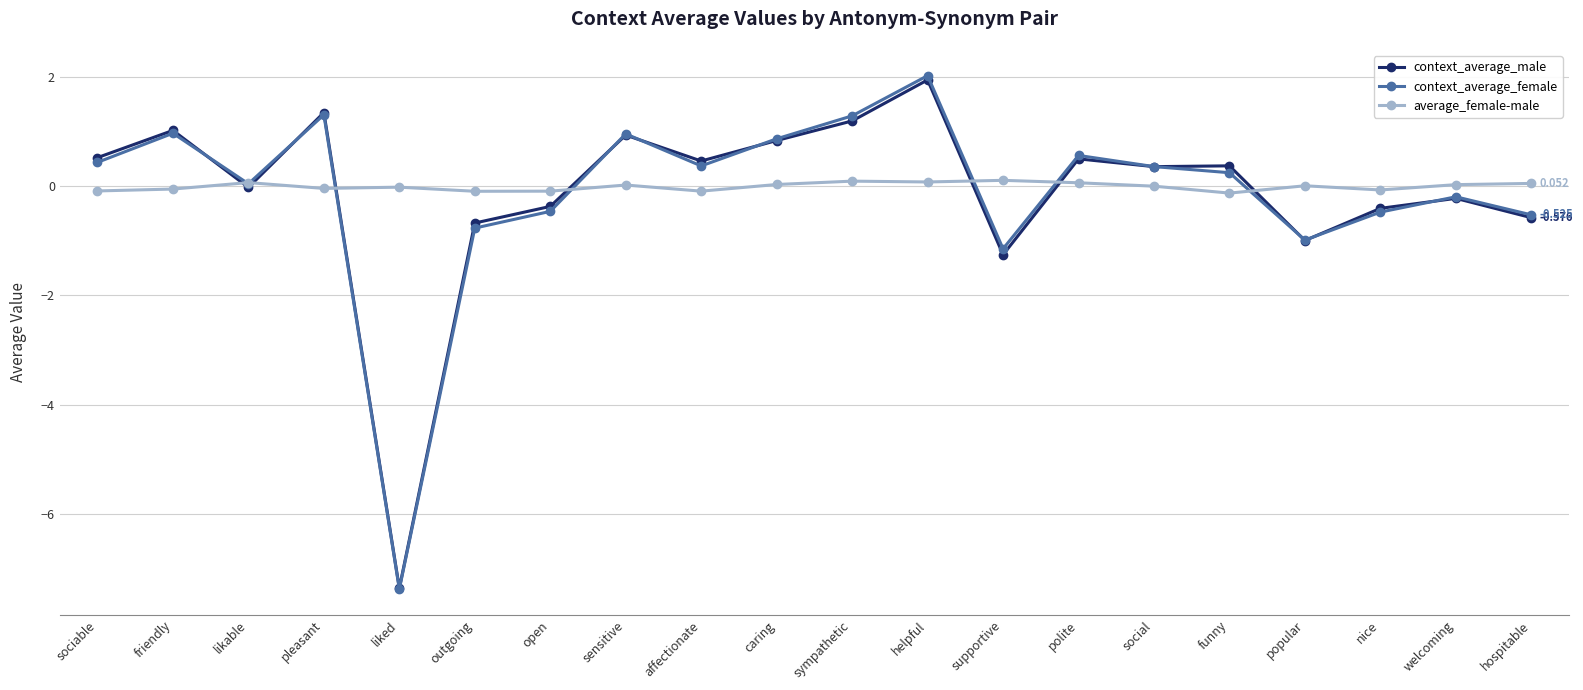

Which label corresponds to the smallest value in the chart?

liked